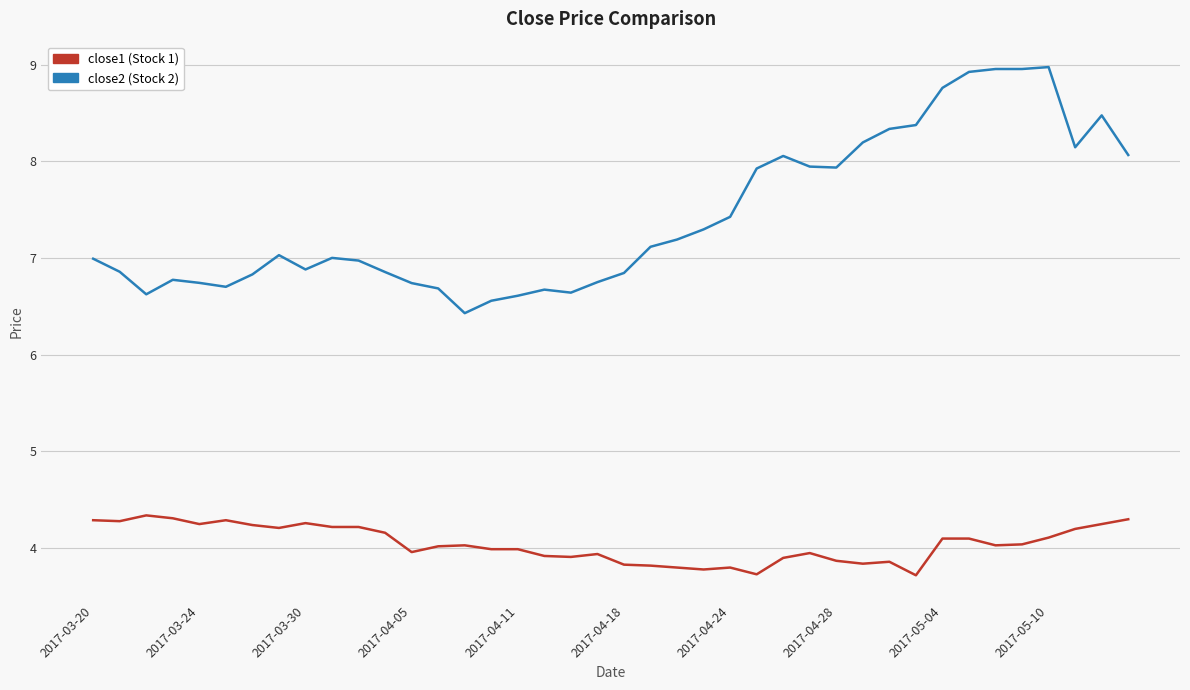

Which series has the largest range (max minus min)?

close2 (Stock 2)